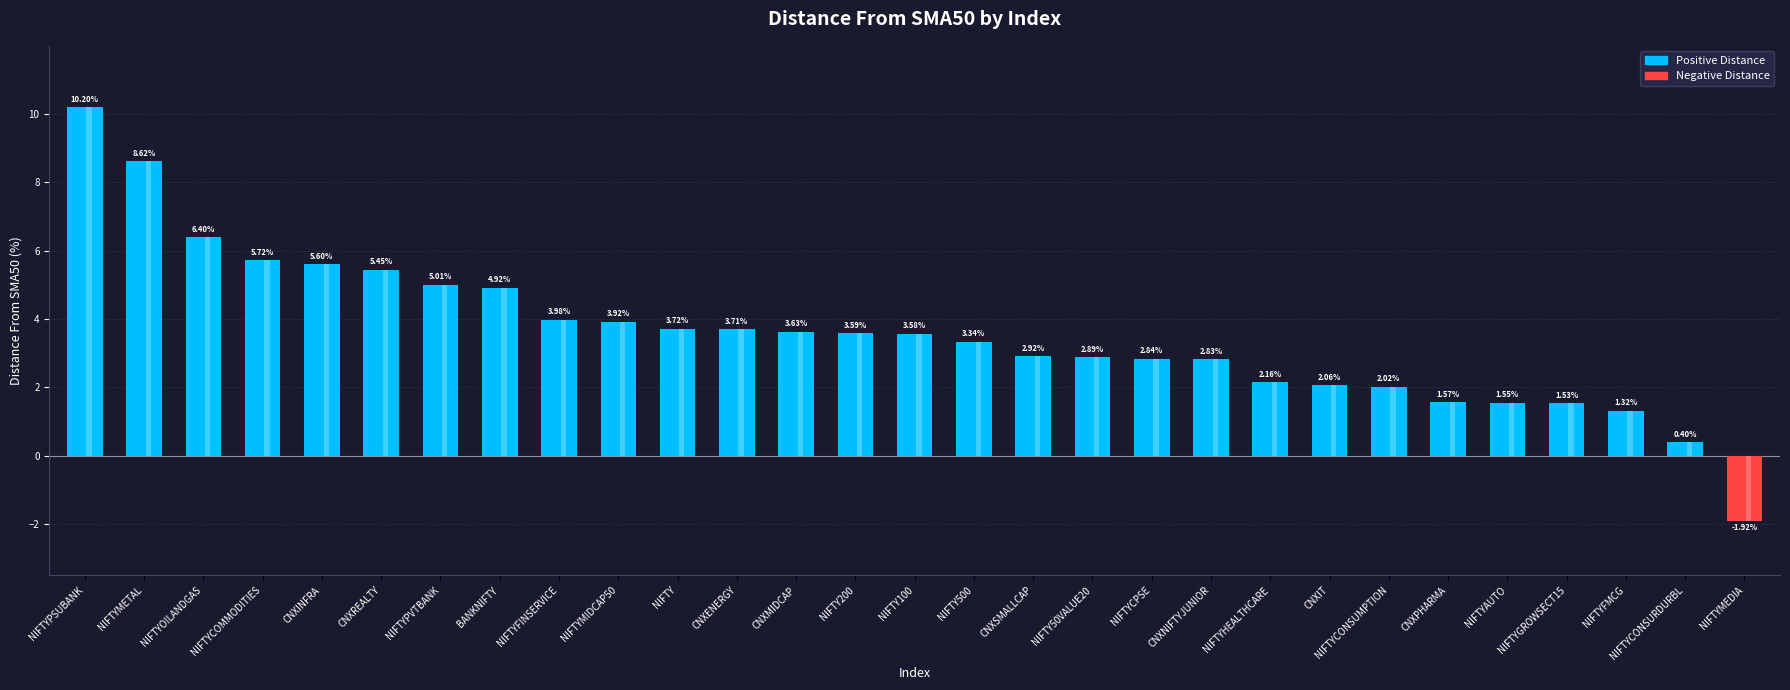

Are the bars grouped side by side (vs. stacked)?

No